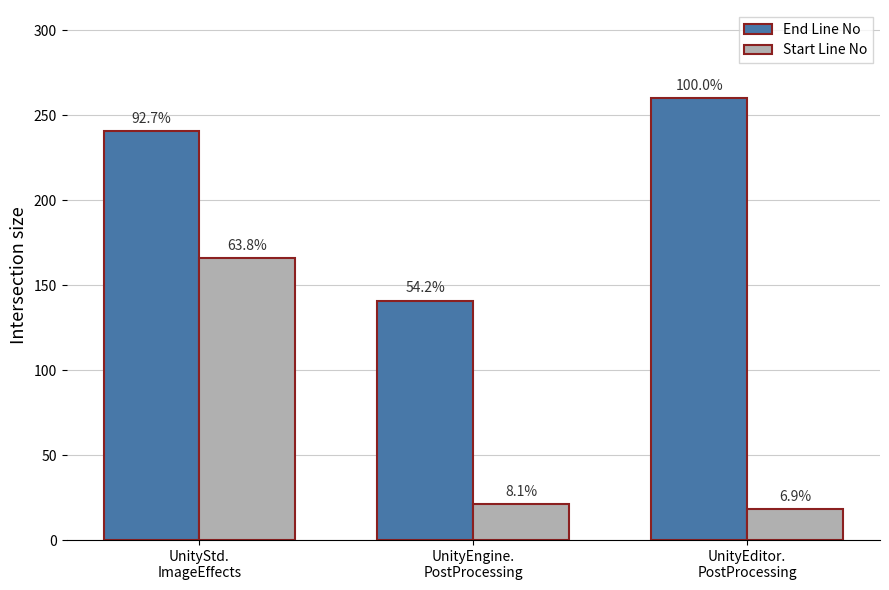

Which series has the largest total across all categories?

End Line No